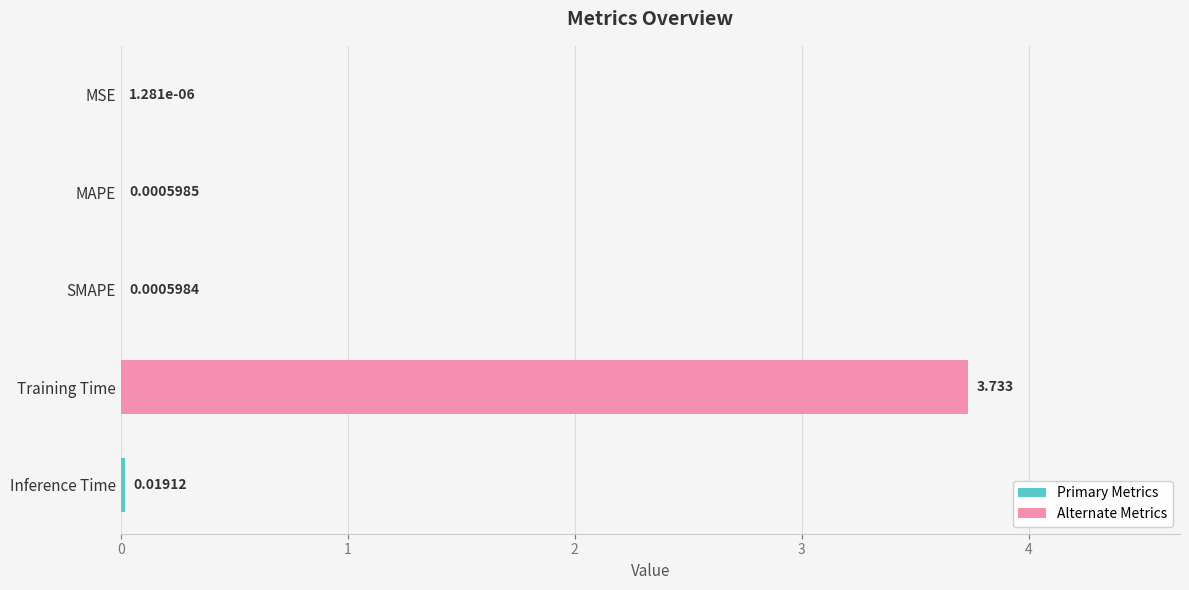

Which label corresponds to the largest value in the chart?

Training Time